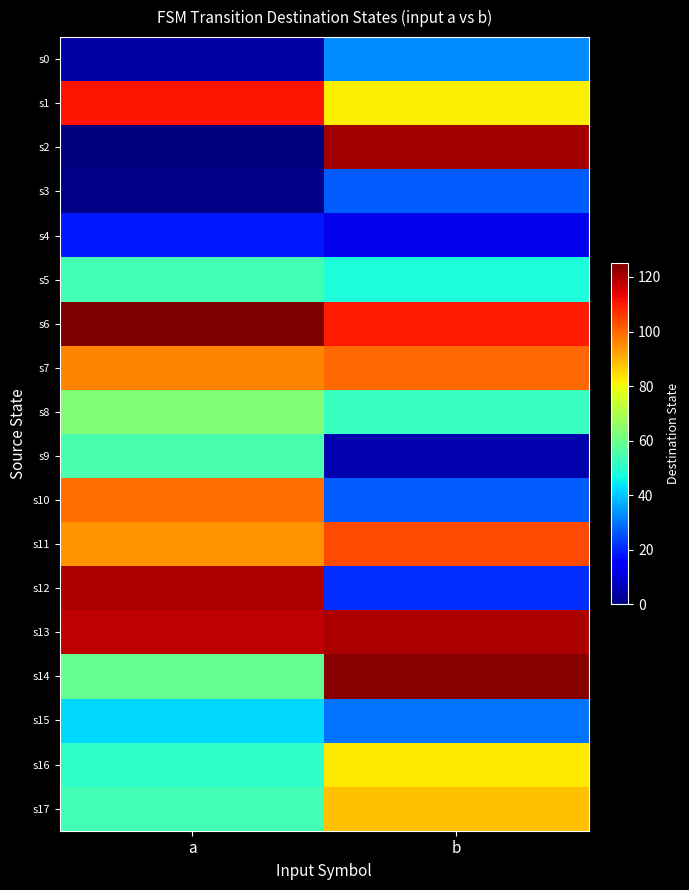

Which series has the largest total across all categories?

s13